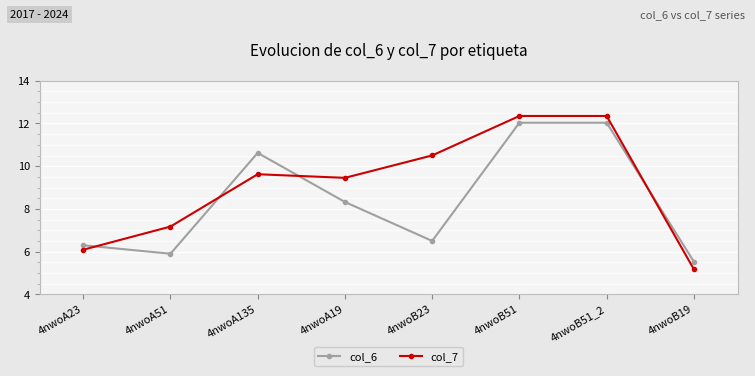

What is the value of the col_6 point at the 3rd from the left?

10.6